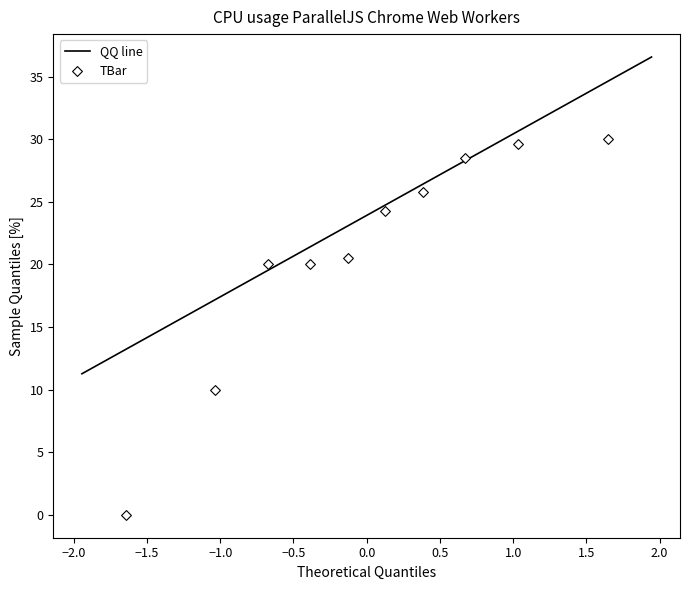

What is the range of X values (max minus min)?

3.3